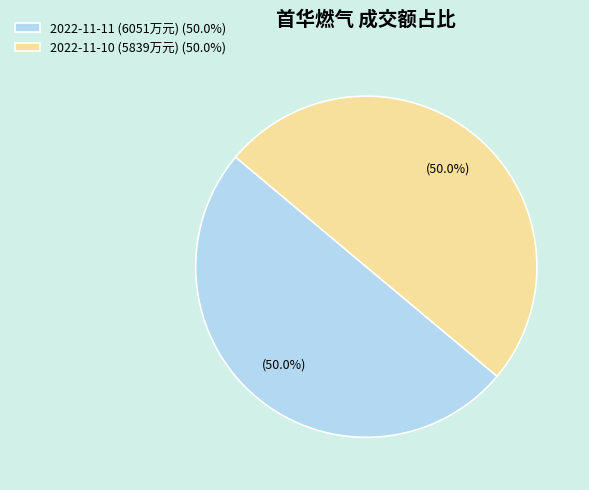

What is the ratio of the value at 2022-11-11 (6051万元) (50.0%) to the value at 2022-11-10 (5839万元) (50.0%)?

1.0